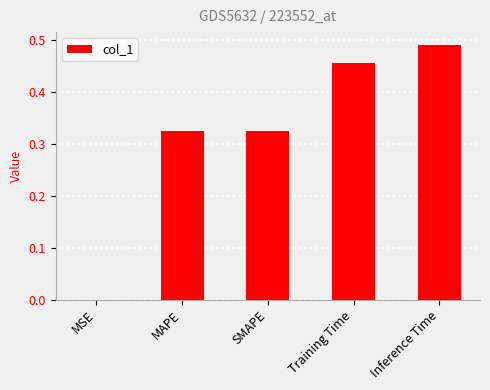

Does the chart contain stacked bars?

No